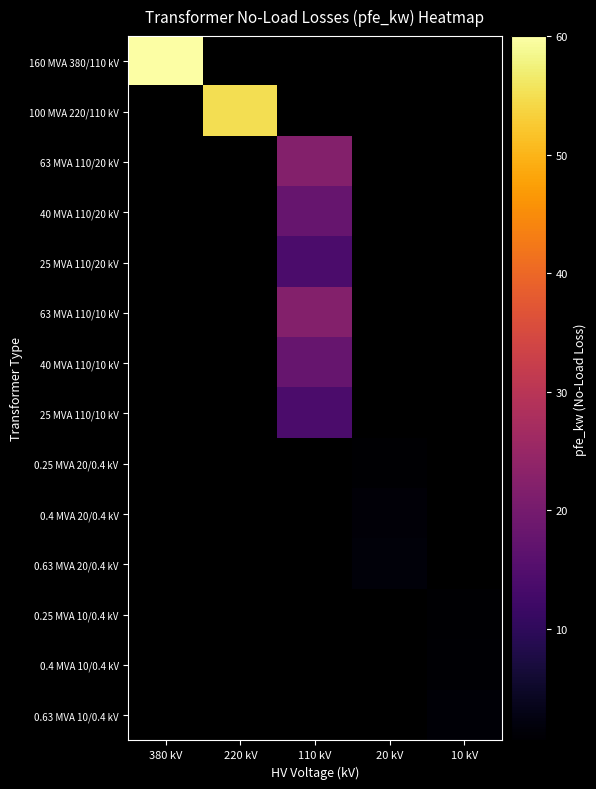

Is the value of 0.63 MVA 20/0.4 kV at 110 kV greater than the value of 0.25 MVA 10/0.4 kV at 110 kV?

No